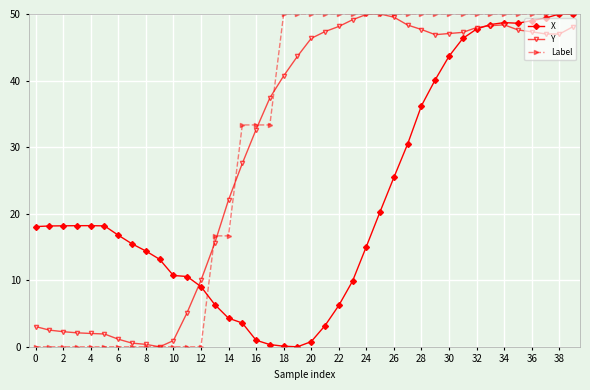

What is the maximum value for X?

50.0